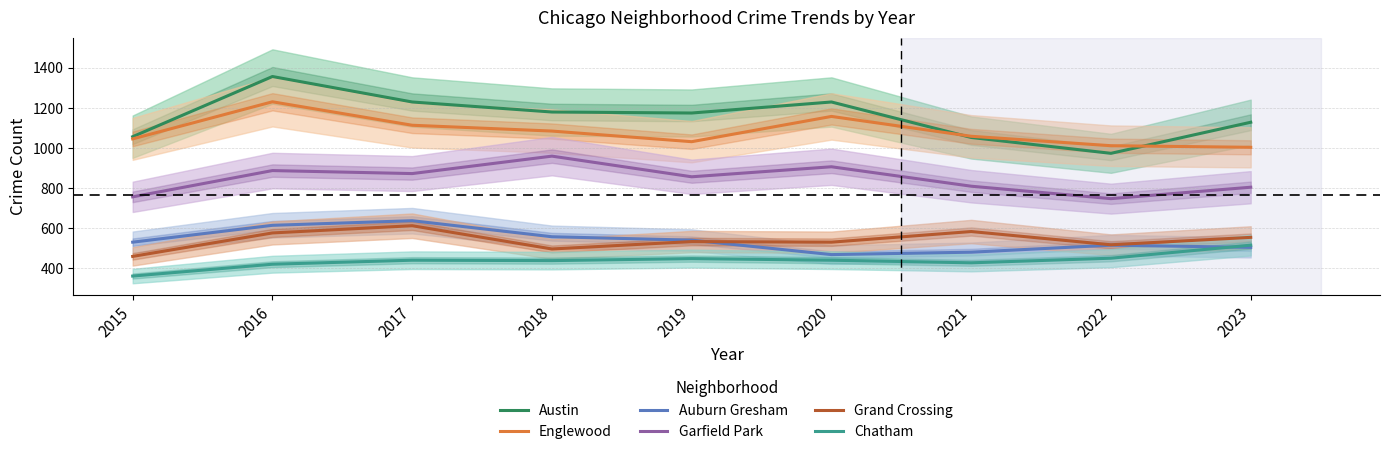

What is the value of the Grand Crossing point at the 8th from the left?

517